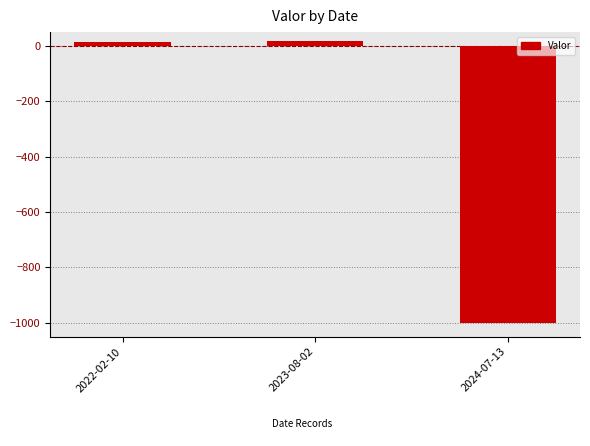

What is the sum of all values?

-967.2